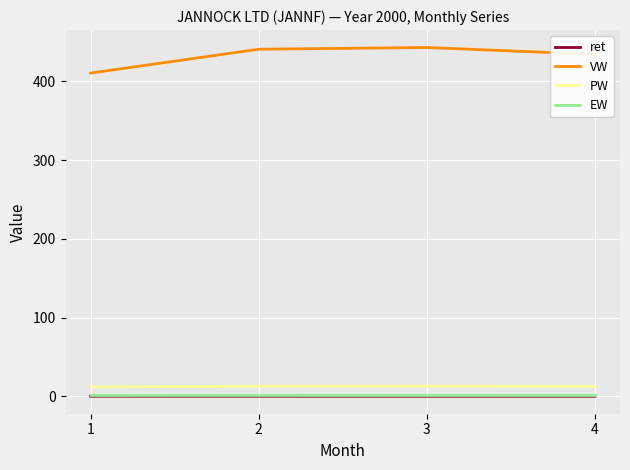

True or false: PW and EW intersect in this chart.

False